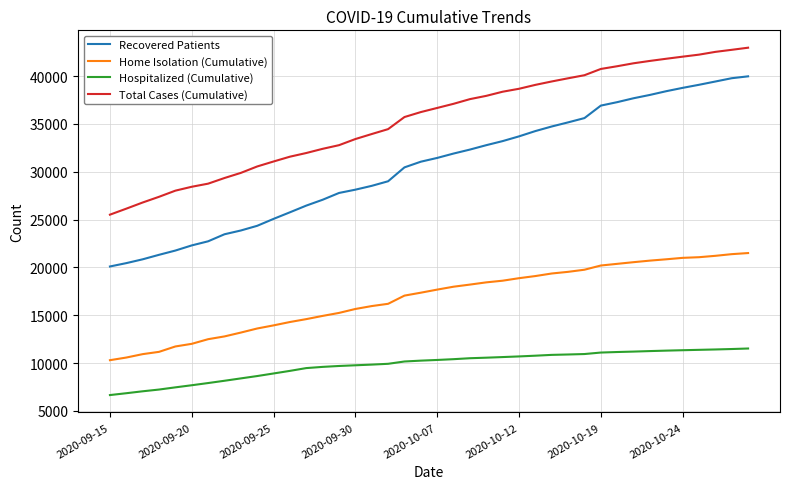

What is the maximum value for Recovered Patients?

39974